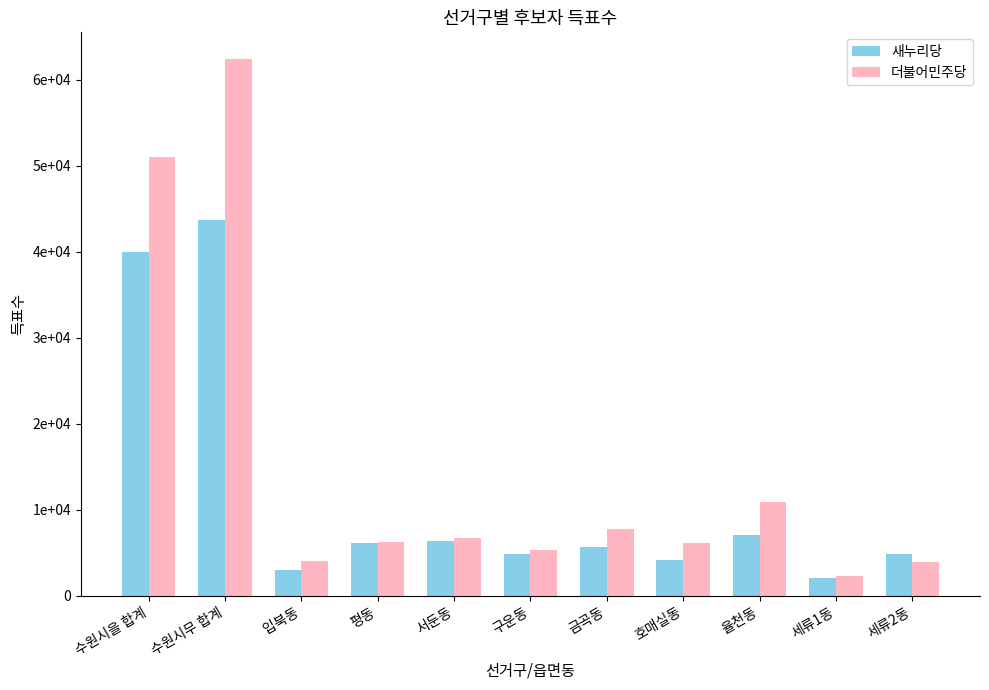

At how many categories does at least one series exceed 3985?

10